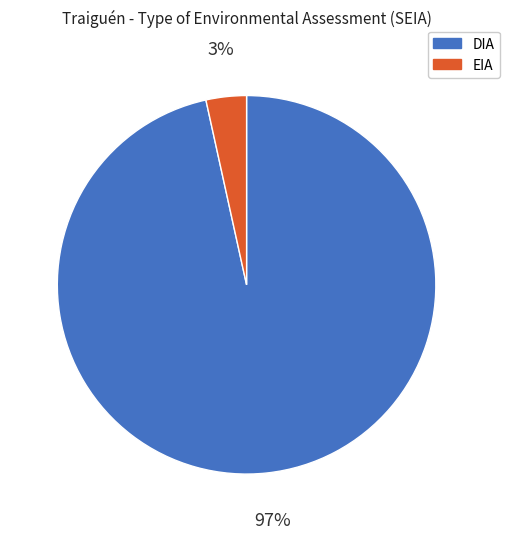

Which slice is the largest?

DIA